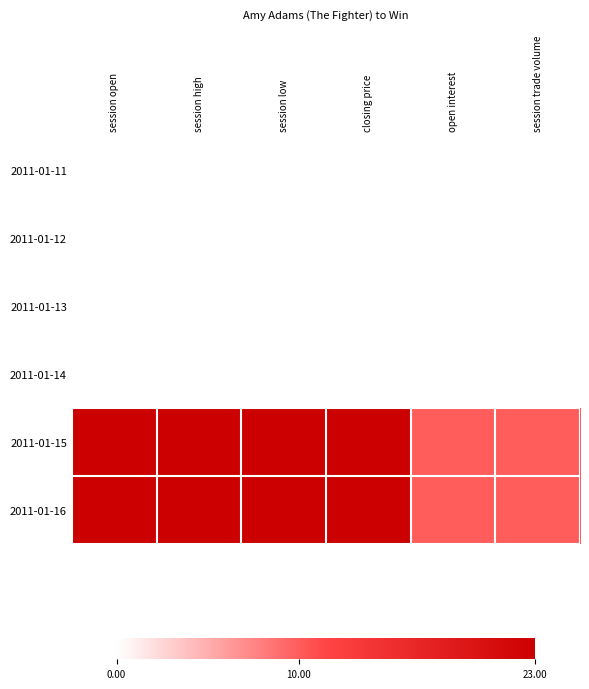

Reading left to right, list all the values displayed in this chart.

2011-01-11: session open=0	session high=0	session low=0	closing price=0	open interest=0	session trade volume=0
2011-01-12: session open=0	session high=0	session low=0	closing price=0	open interest=0	session trade volume=0
2011-01-13: session open=0	session high=0	session low=0	closing price=0	open interest=0	session trade volume=0
2011-01-14: session open=0	session high=0	session low=0	closing price=0	open interest=0	session trade volume=0
2011-01-15: session open=23	session high=23	session low=23	closing price=23	open interest=10	session trade volume=10
2011-01-16: session open=23	session high=23	session low=23	closing price=23	open interest=10	session trade volume=10